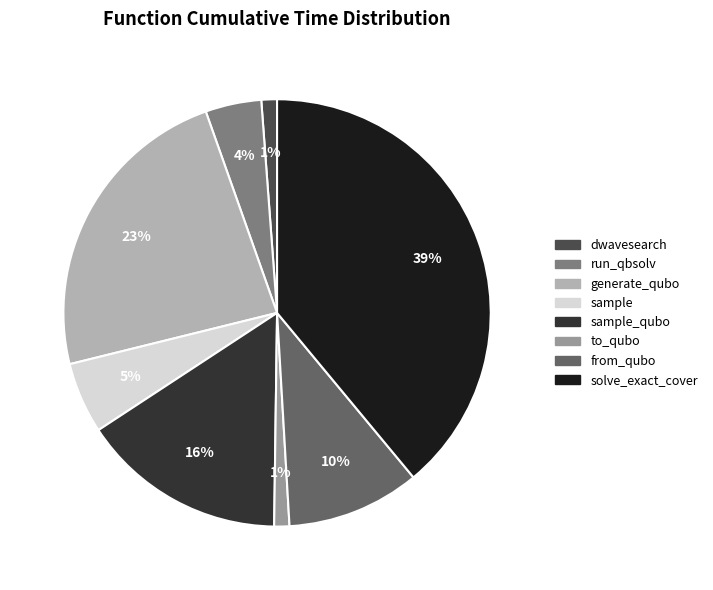

What percentage is the run_qbsolv slice, to the nearest percent?

4%